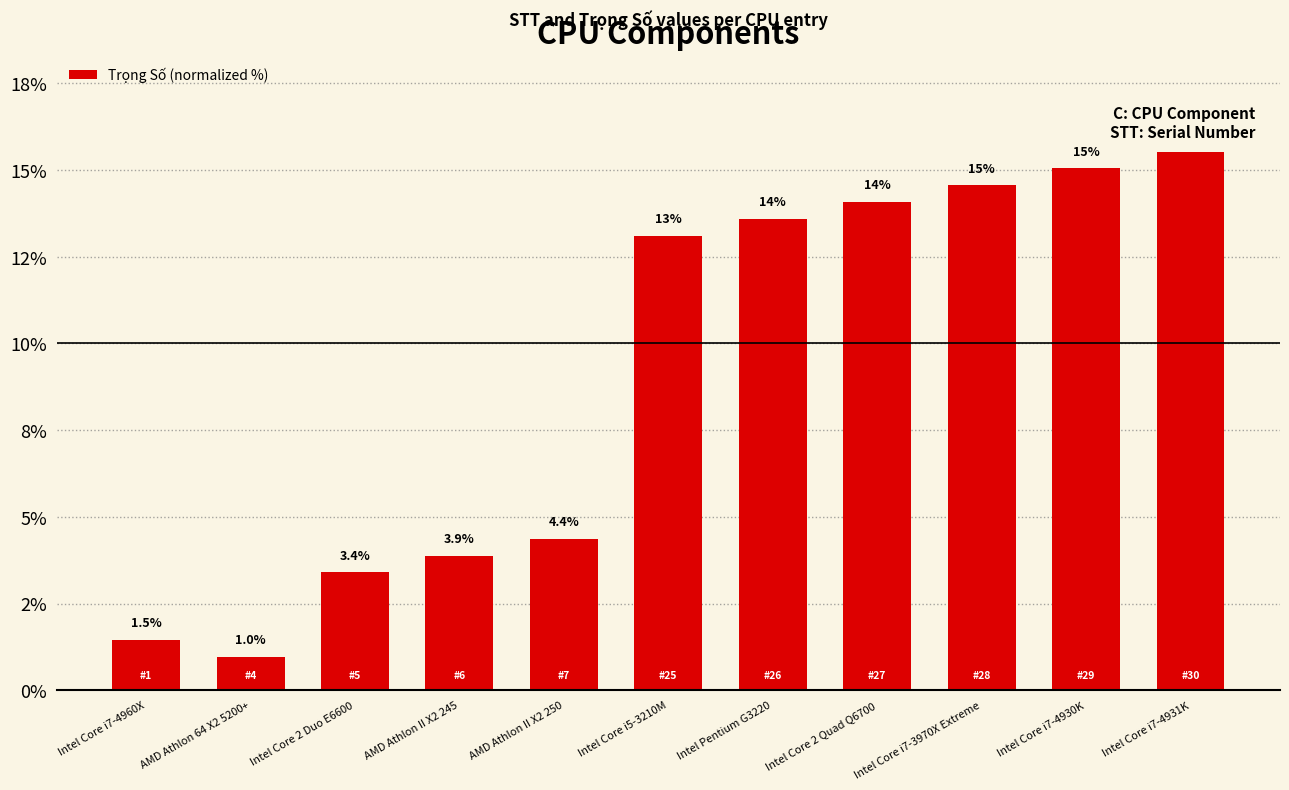

Reading right to left, what are all the values shown in this chart?

Intel Core i7-4931K=15.5	Intel Core i7-4930K=15.0	Intel Core i7-3970X Extreme=14.6	Intel Core 2 Quad Q6700=14.1	Intel Pentium G3220=13.6	Intel Core i5-3210M=13.1	AMD Athlon II X2 250=4.4	AMD Athlon II X2 245=3.9	Intel Core 2 Duo E6600=3.4	AMD Athlon 64 X2 5200+=1.0	Intel Core i7-4960X=1.5